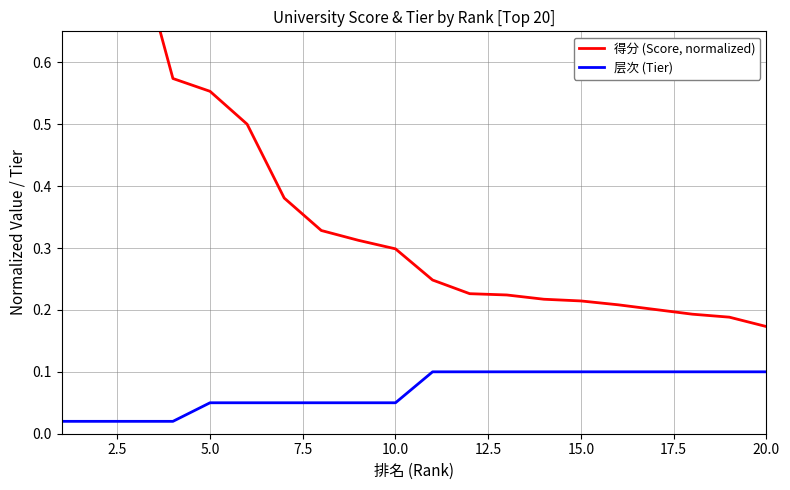

What is the difference between the maximum and minimum values in the 得分 (Score, normalized) series?

0.8